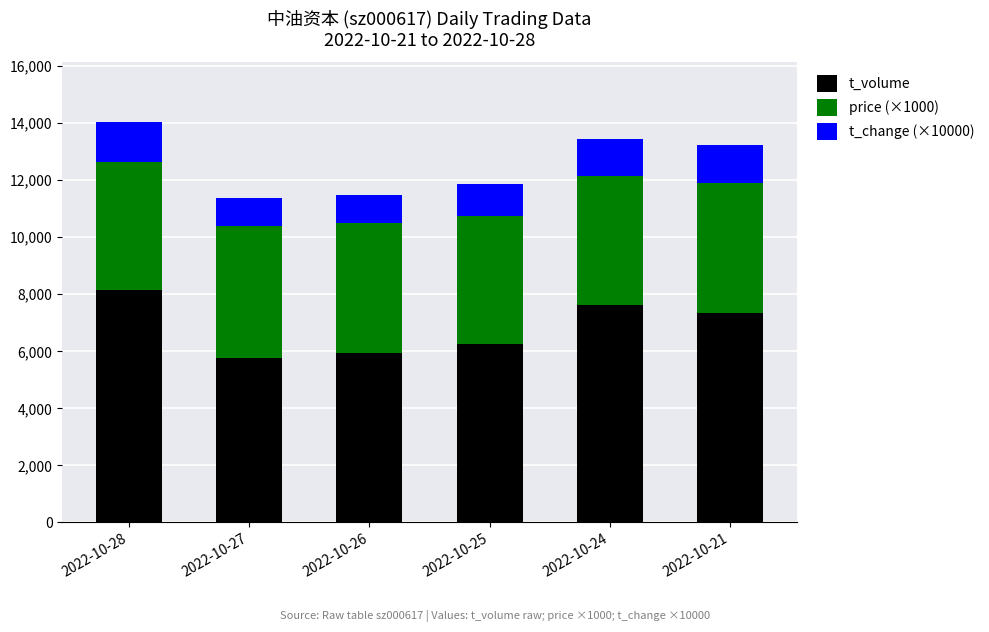

What is the minimum value for t_volume?

5775